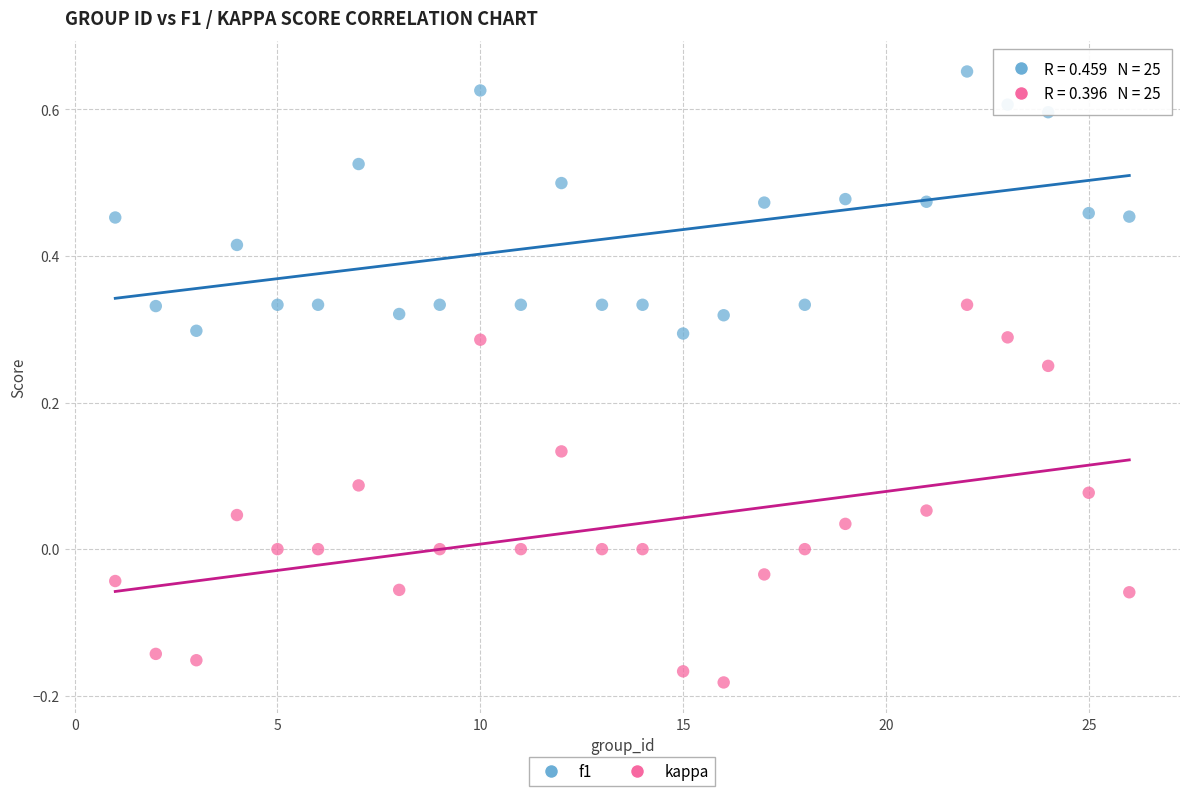

Across all data points, what is the range of X values (max minus min)?

25.0